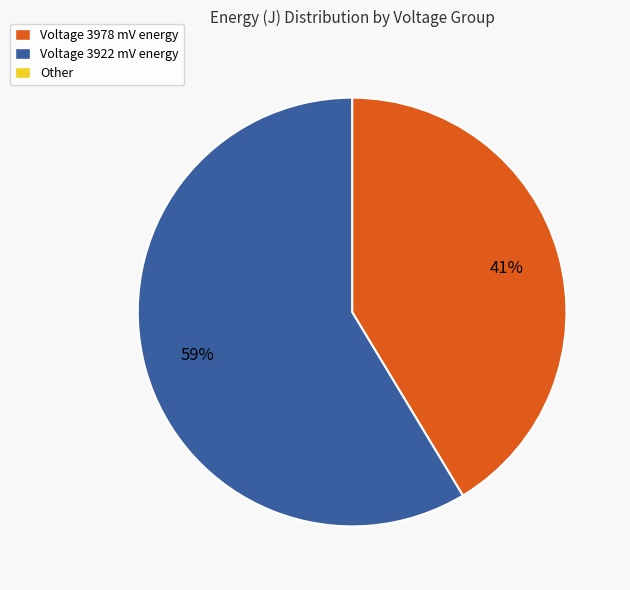

To the nearest percent, what is the average slice percentage?

50%